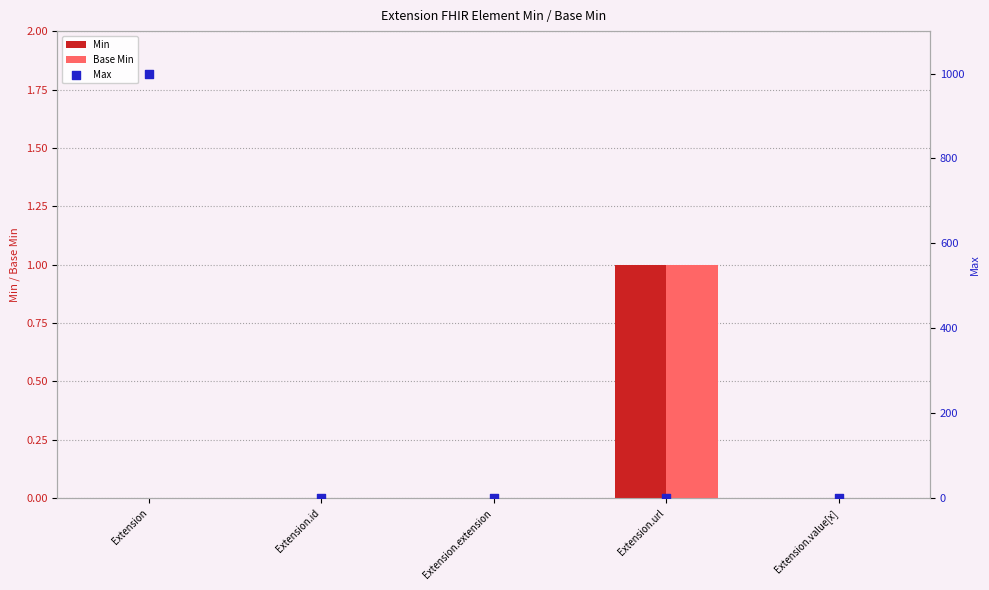

Which series has the widest spread of Y values?

Max